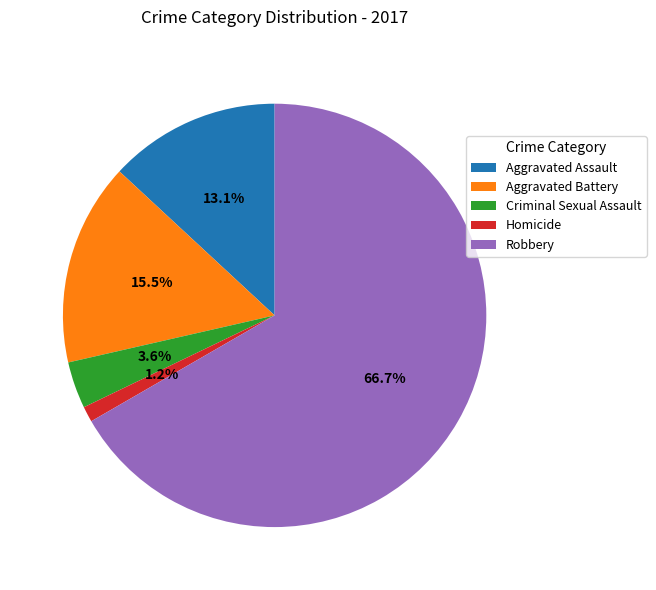

To the nearest percent, what is the average slice percentage?

20%